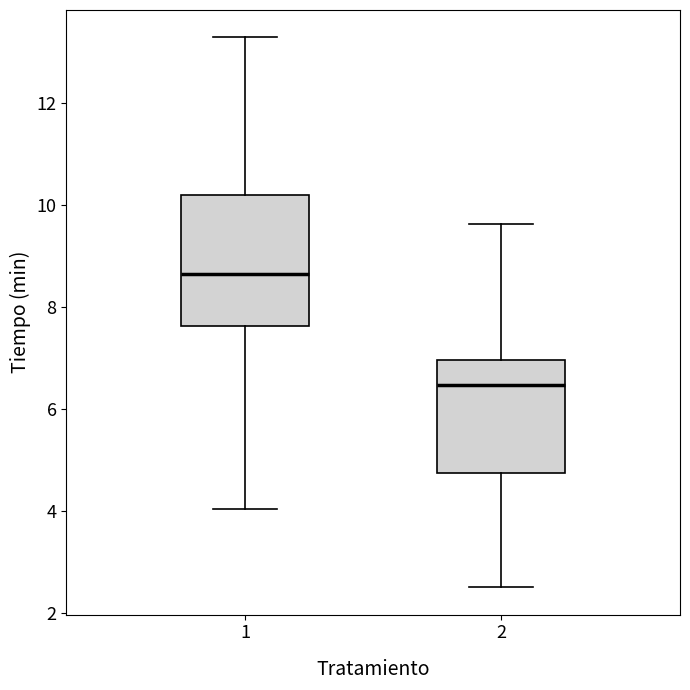

Which box's median line is the highest?

1